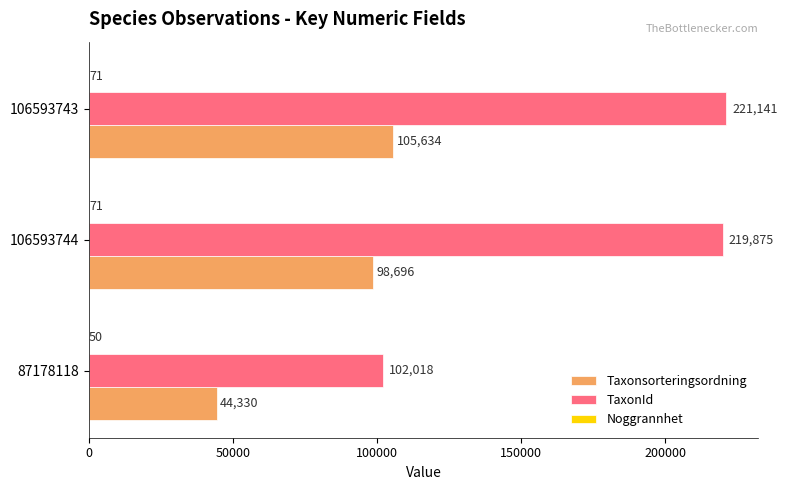

Where is Taxonsorteringsordning nearest to the value 74982?

106593744